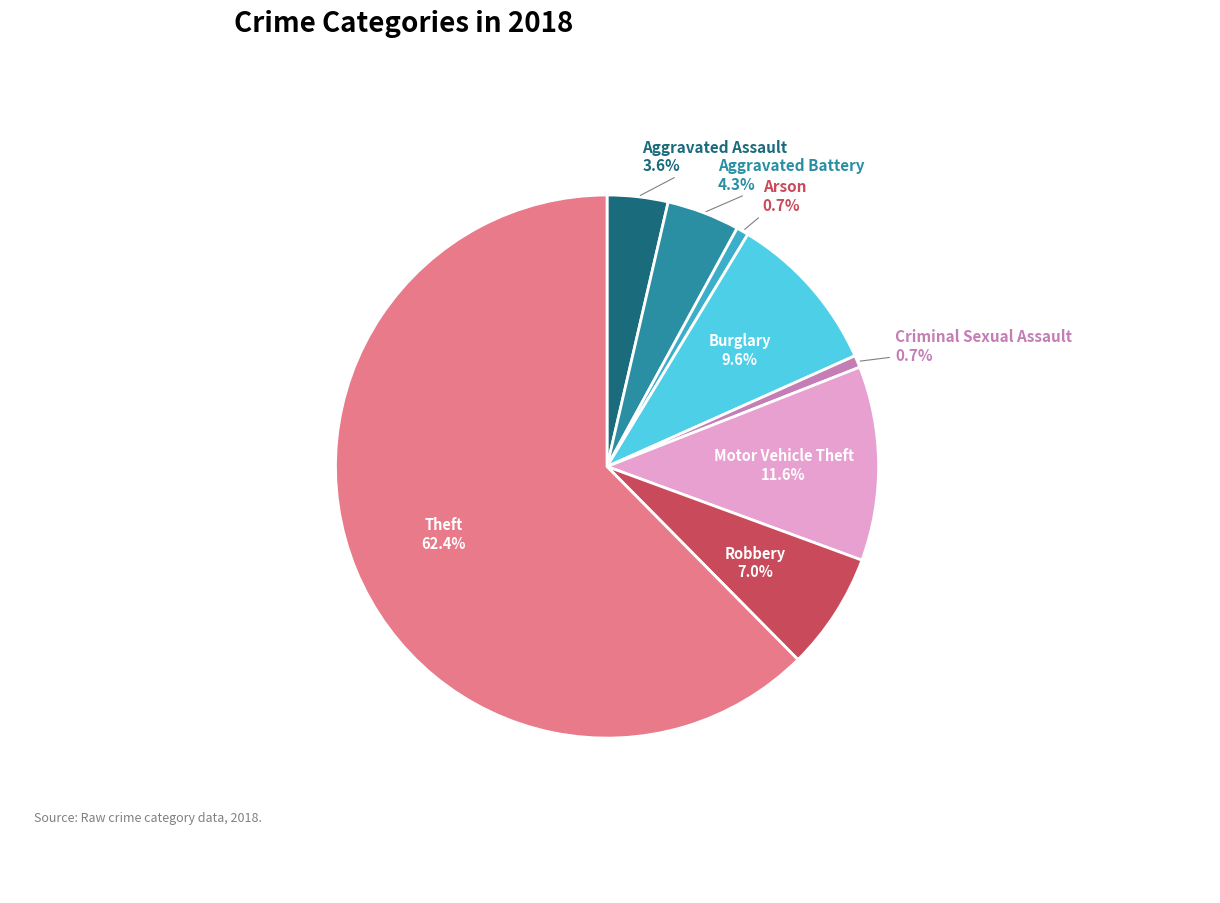

Is the sum of Arson and Burglary greater than half?

No